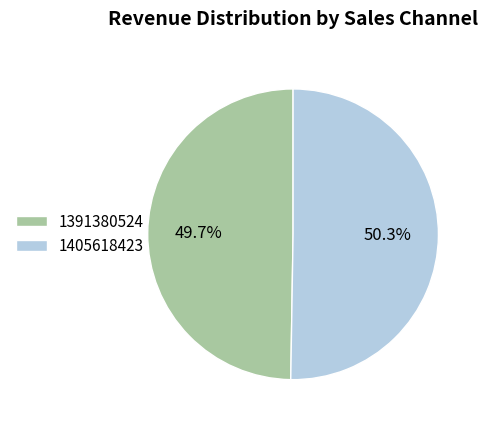

True or false: 1405618423 accounts for 36% of the total.

False